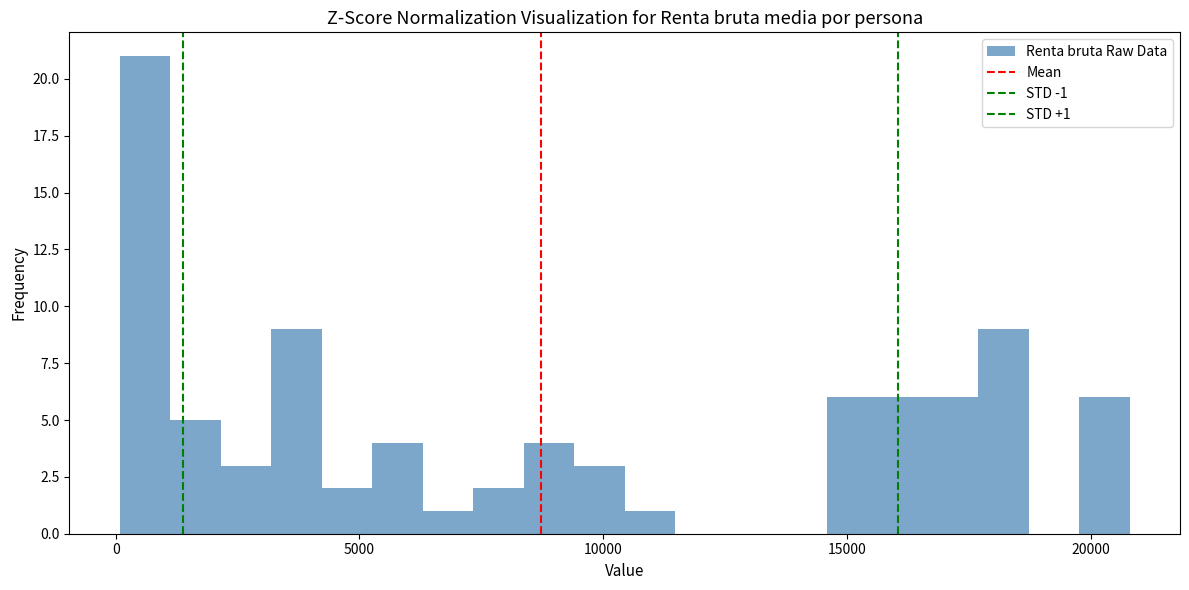

Read against the x-axis, roughly where is the centre of the tallest bar?

500